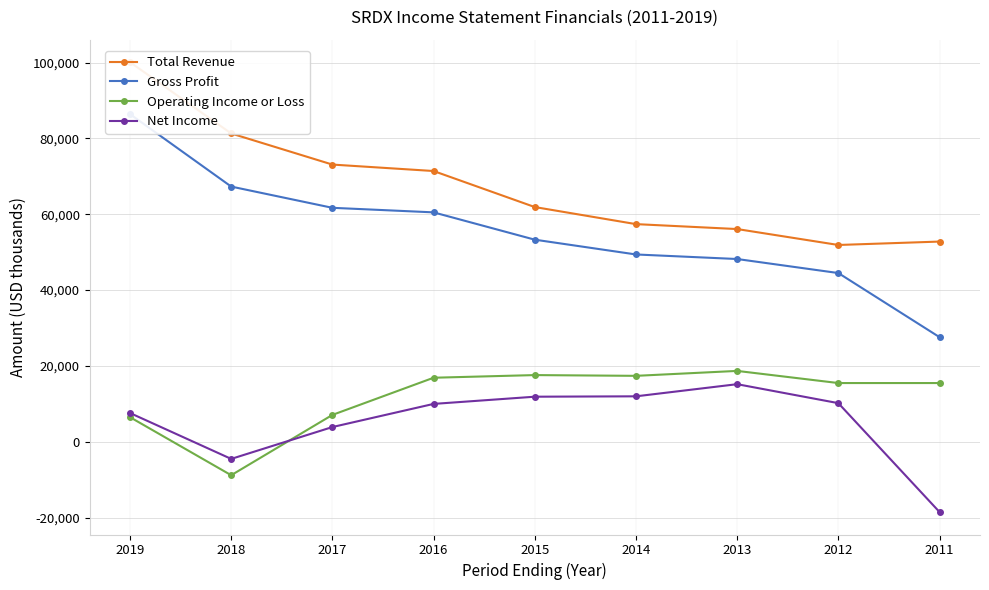

What is the average value of the Gross Profit series?

55433